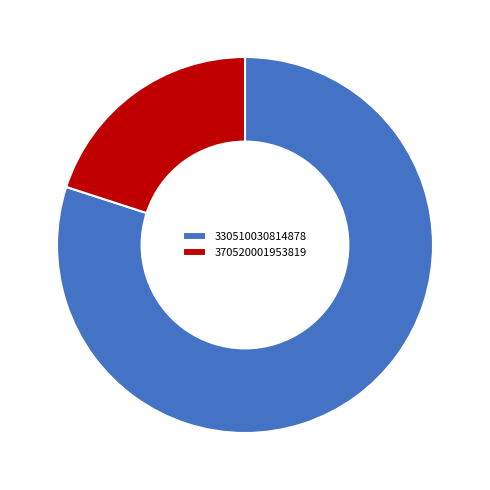

Rank the categories by value from highest to lowest.

330510030814878, 370520001953819